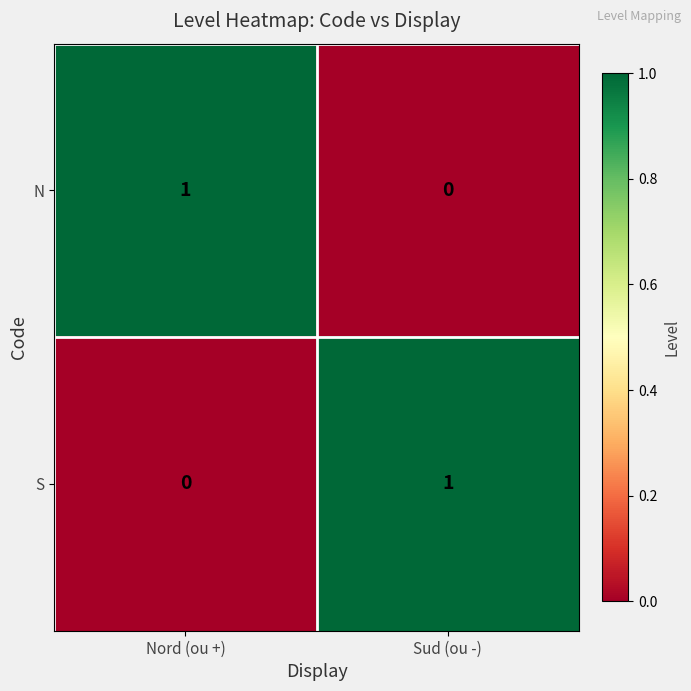

Which category has the lowest value in the N series?

Sud (ou -)